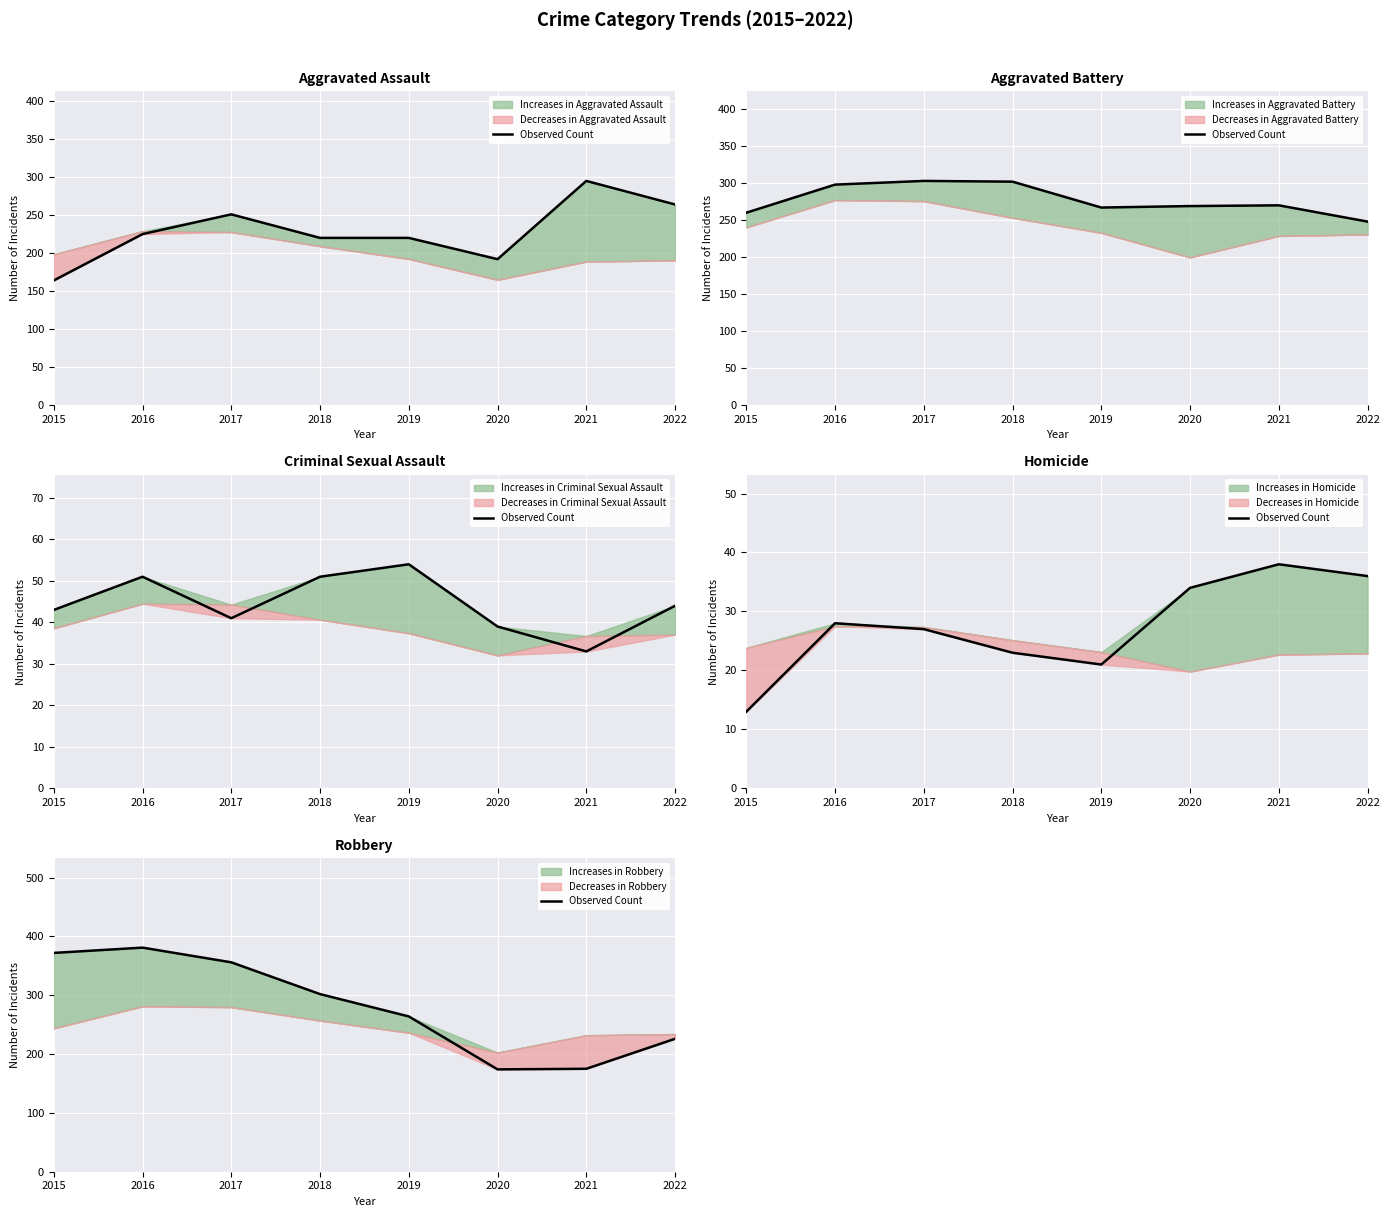

At which category does the chart reach its peak across all series?

2016